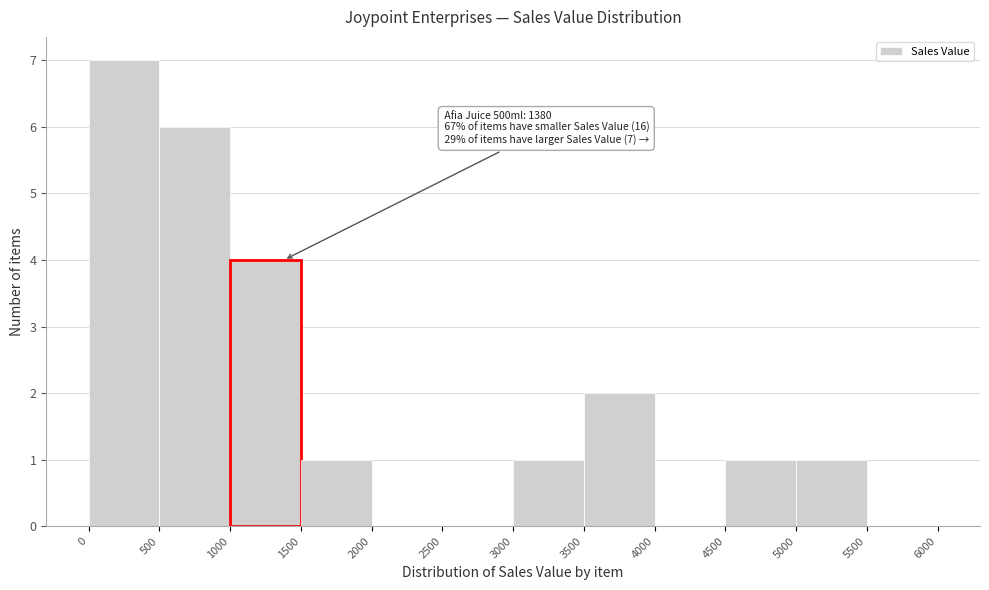

Over which range of the x-axis is the bar tallest?

0 to 500